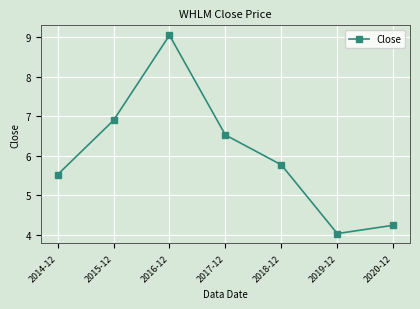

Between 2018-12 and 2015-12, which is larger?

2015-12